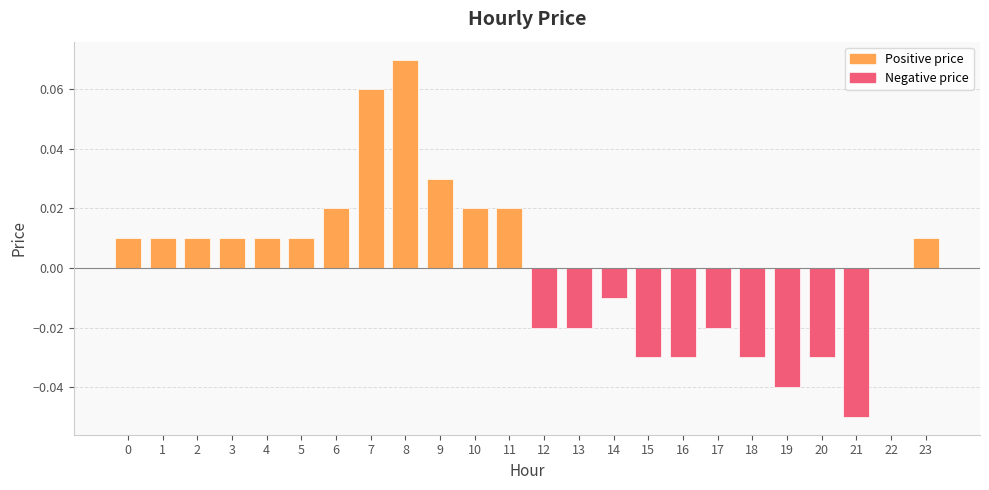

The value at 5 is 0.0. True or false?

True